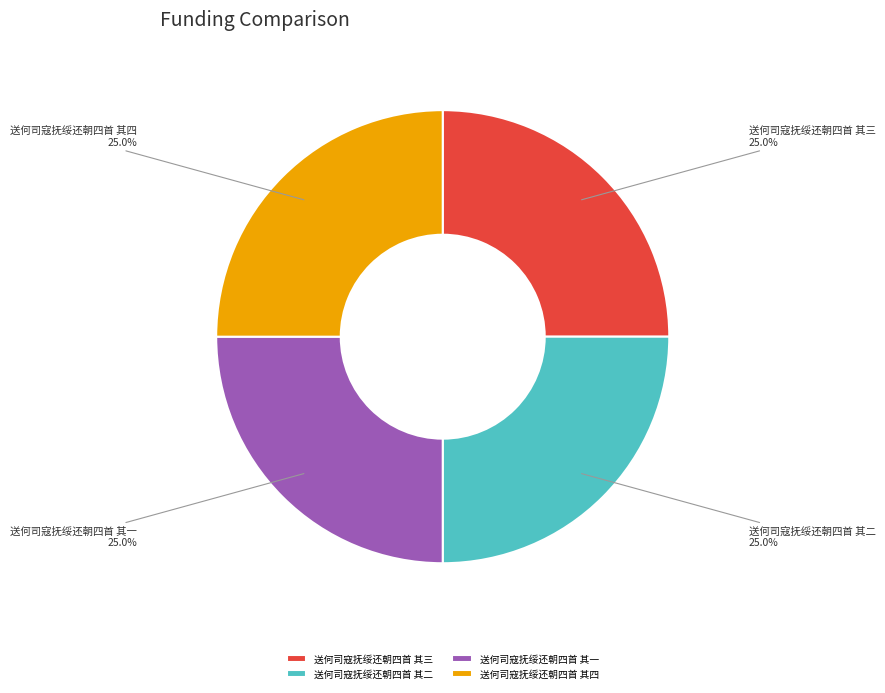

To the nearest percent, what is the combined percentage of 送何司寇抚绥还朝四首 其四 and 送何司寇抚绥还朝四首 其一?

50%